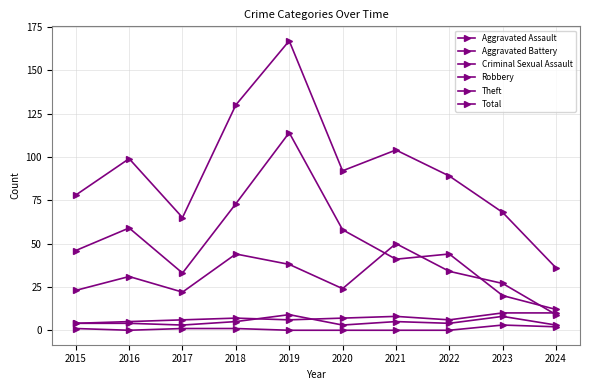

How many categories are shown in the chart?

10